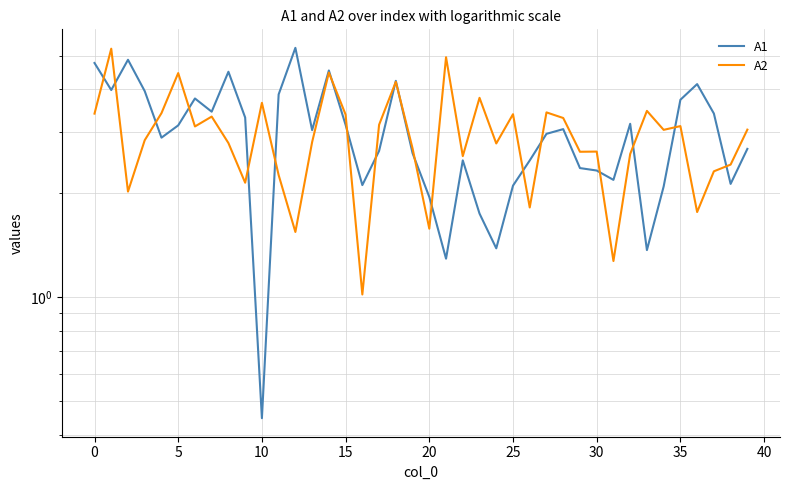

Which series changed the most between 29 and 38?

A1